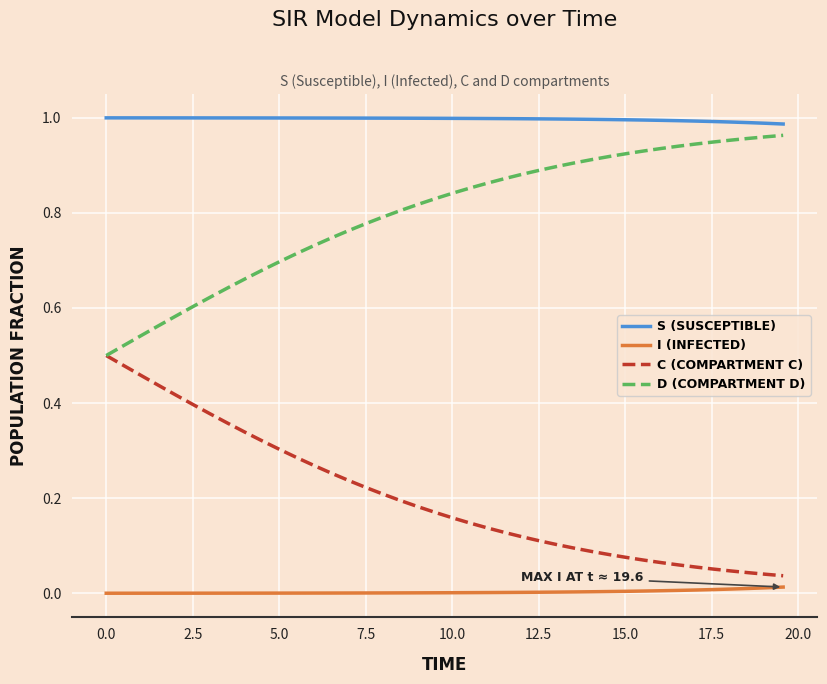

Rank the series by their average value, from highest to lowest.

S (SUSCEPTIBLE), D (COMPARTMENT D), C (COMPARTMENT C), I (INFECTED)